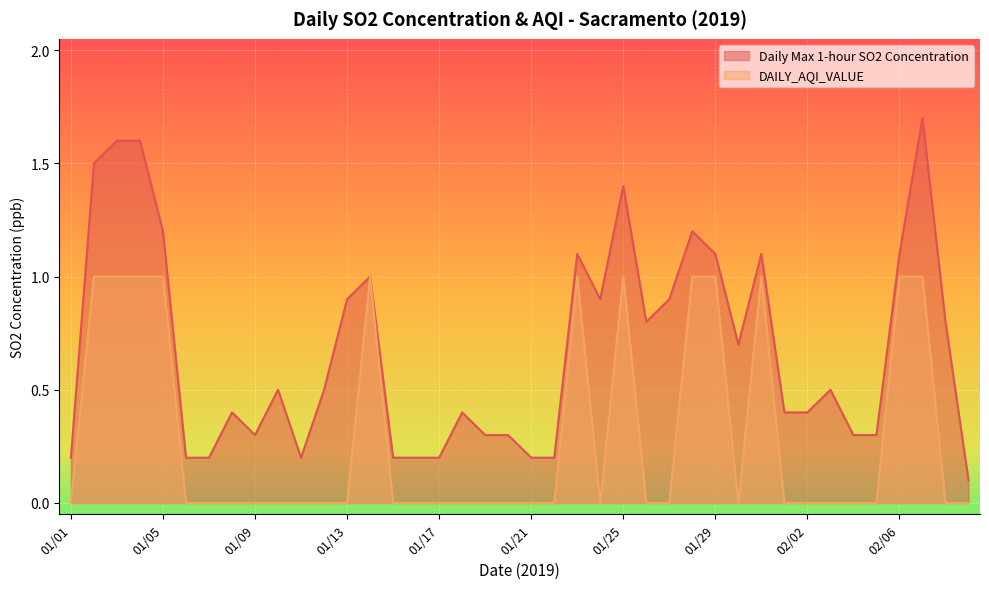

What is the value of the Daily Max 1-hour SO2 Concentration point at the 28th from the left?

1.2